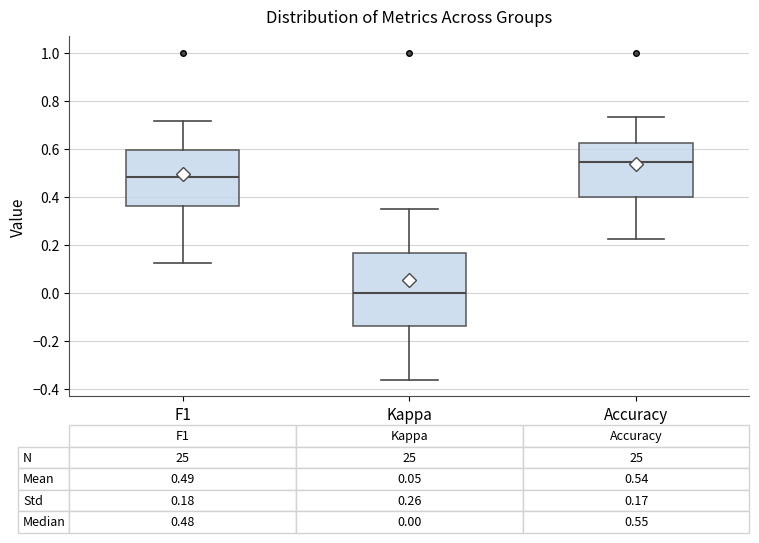

Which box's median line is the lowest?

Kappa